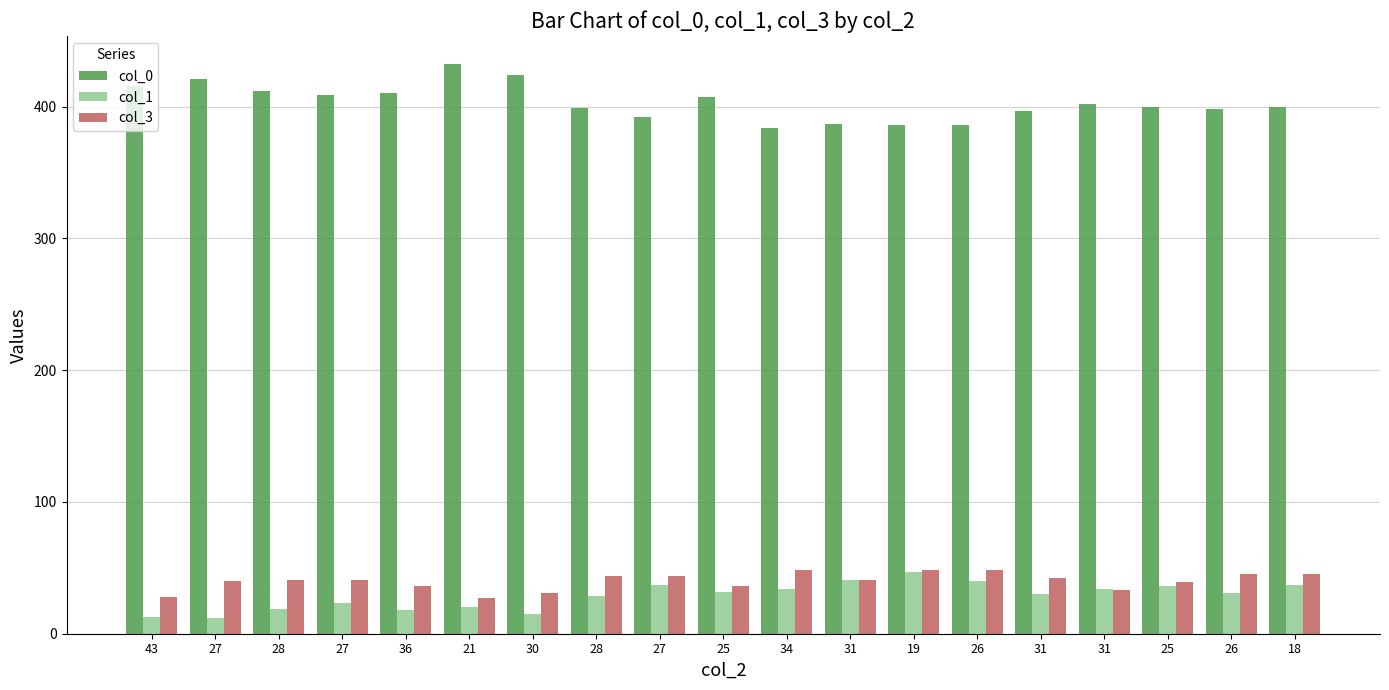

What is the maximum value for col_1?

47